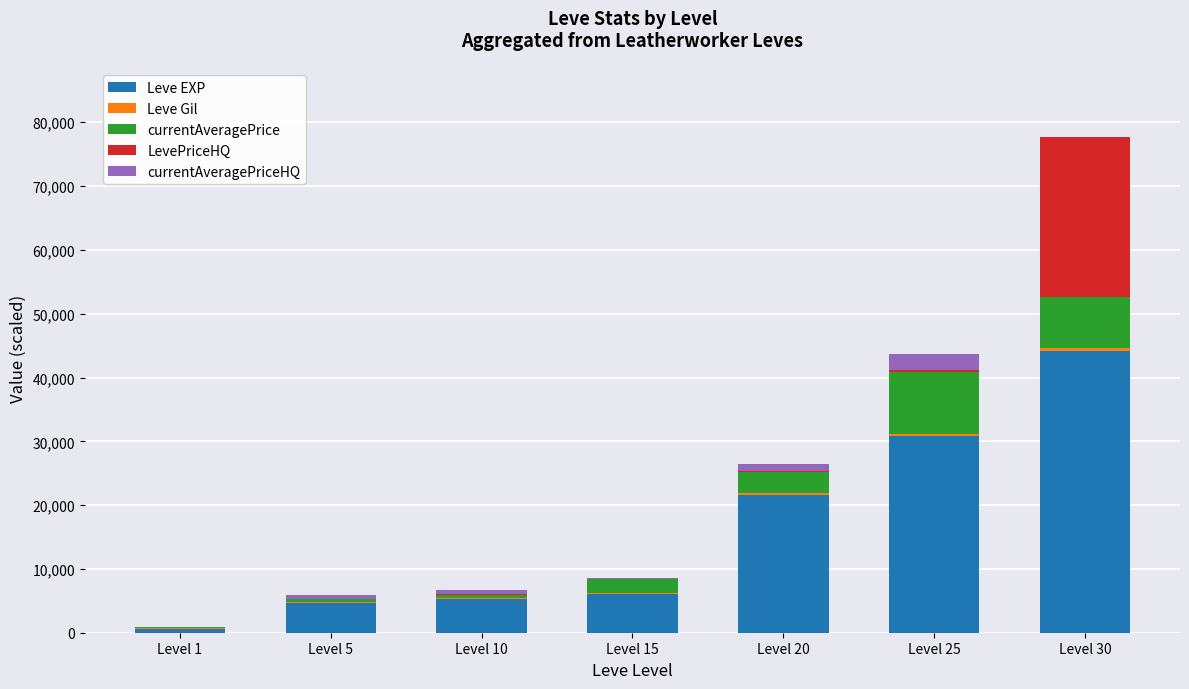

At which category is the sum across all series the highest?

Level 30